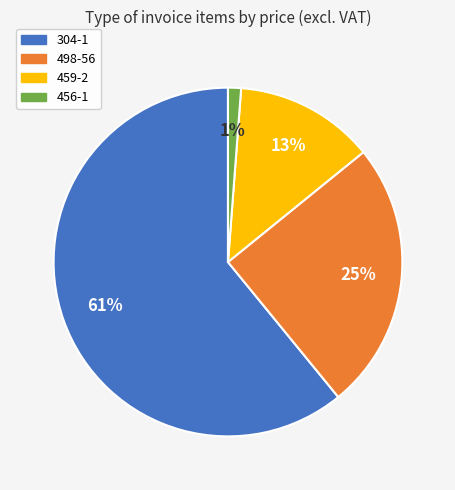

What percentage is the 459-2 slice, to the nearest percent?

13%